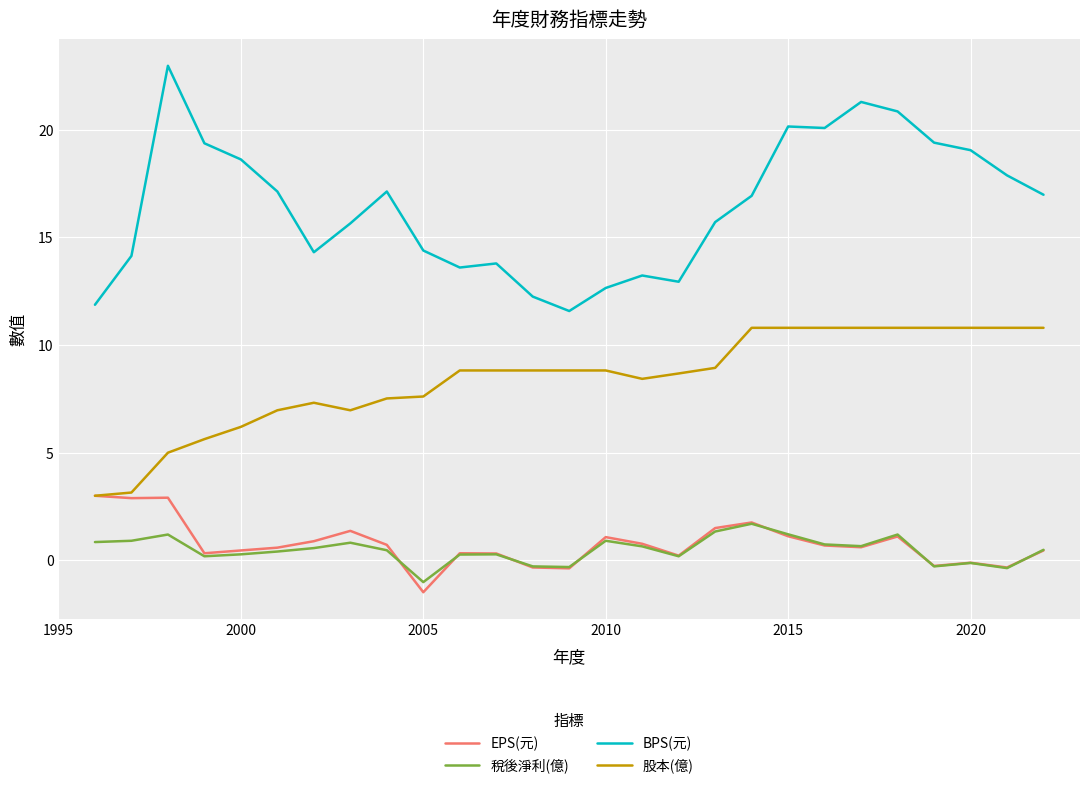

Which series has the widest spread of values?

BPS(元)